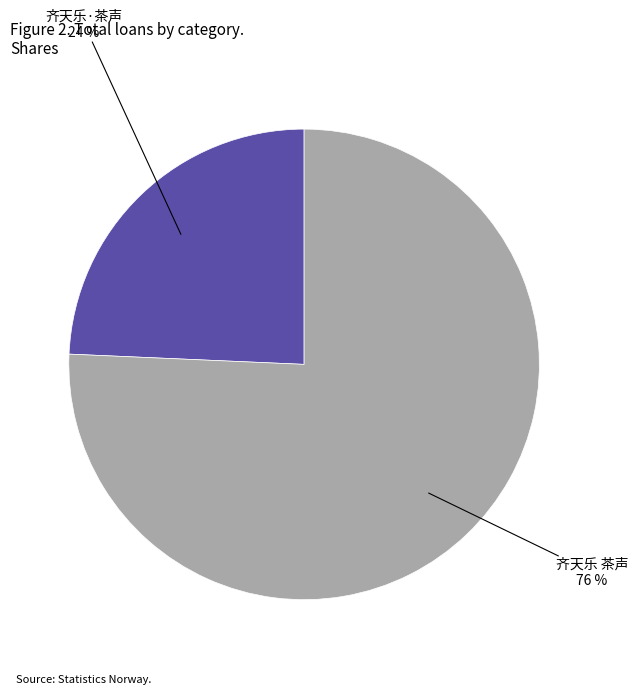

Is 齐天乐 茶声 the majority of the pie?

Yes